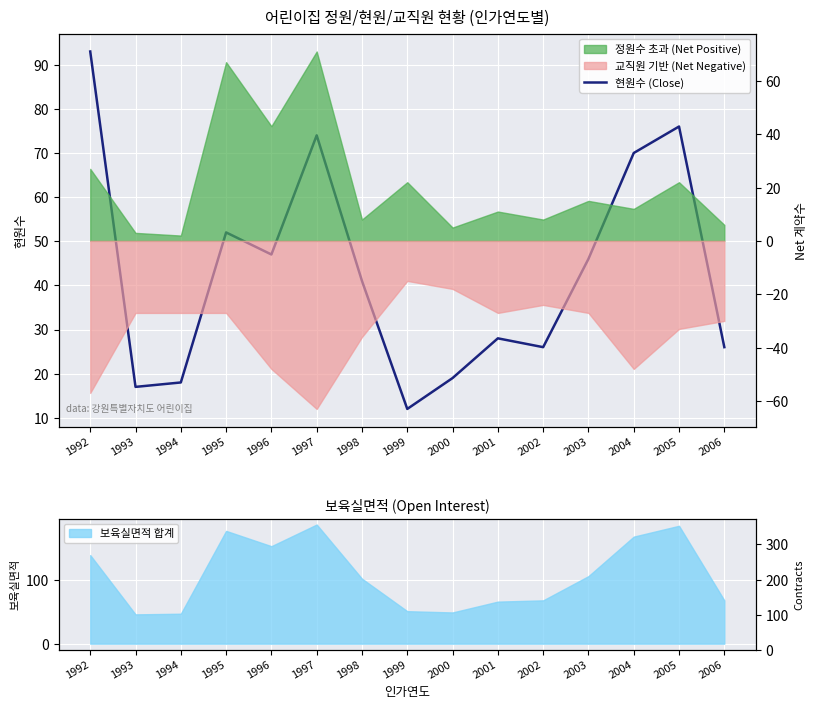

What is the change in value from 1997 to 1999?

-62